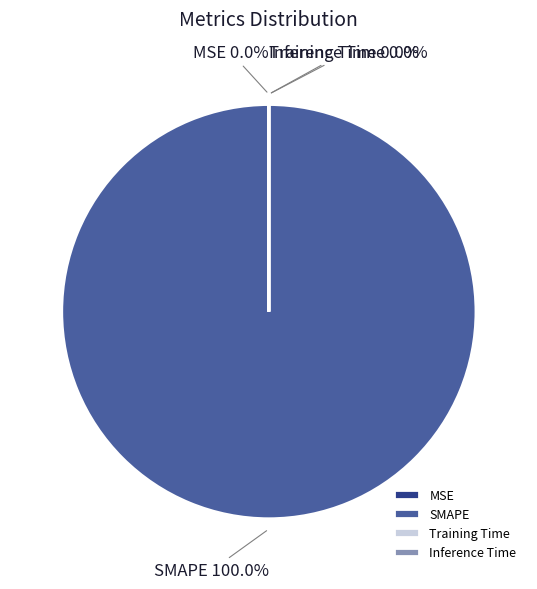

True or false: Training Time accounts for 1% of the total.

False